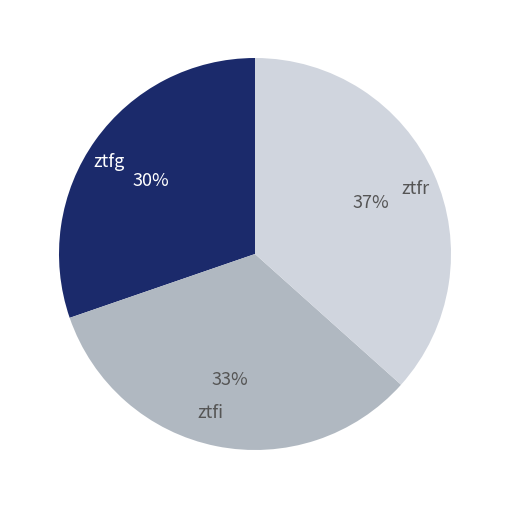

True or false: ztfi accounts for 33% of the total.

True